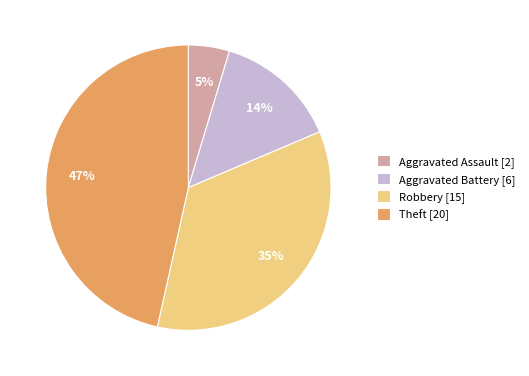

True or false: Aggravated Battery [6] accounts for 14% of the total.

True